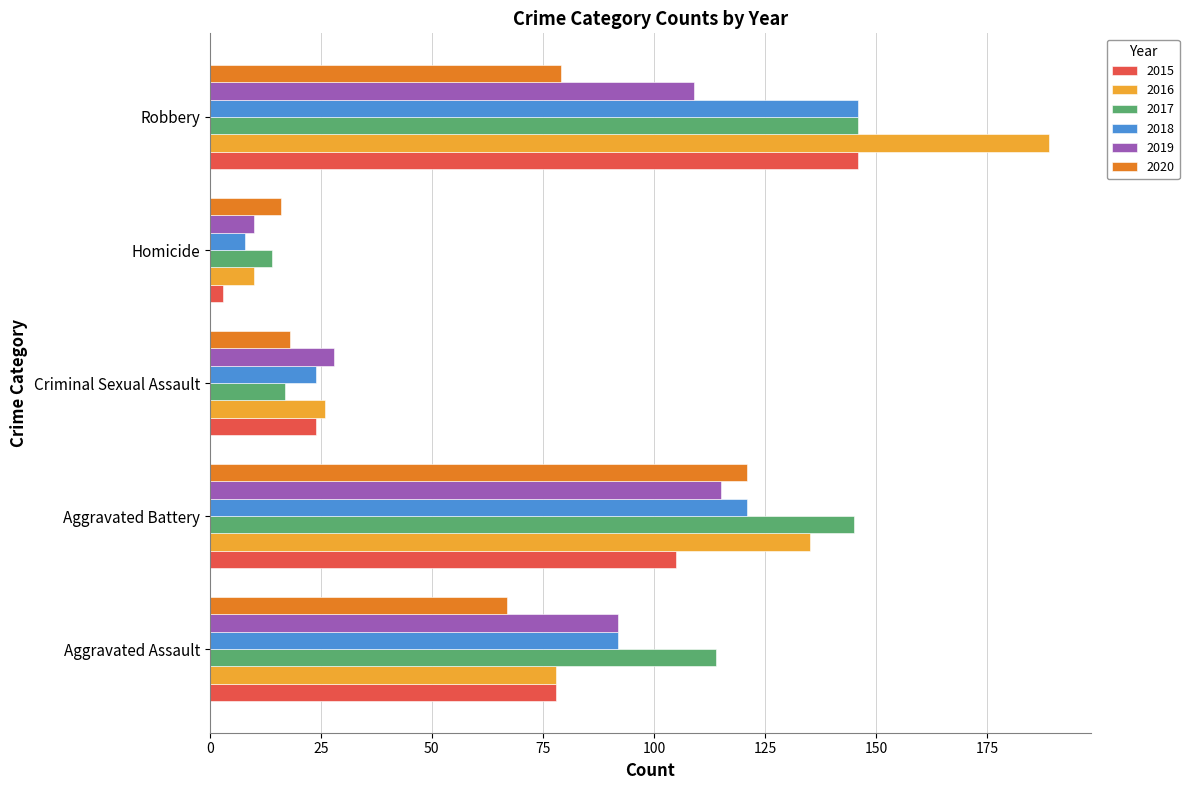

What is the maximum value for 2017?

146